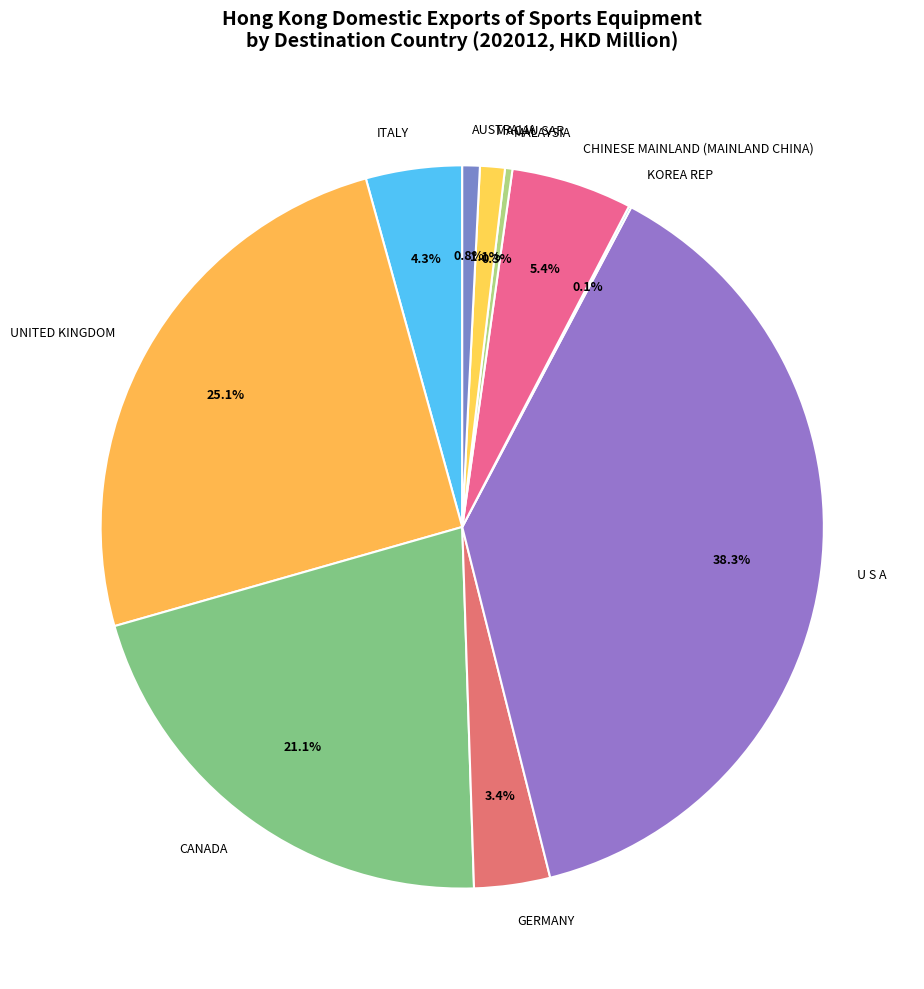

To the nearest percent, what is the difference between the largest and smallest slice percentages?

38%